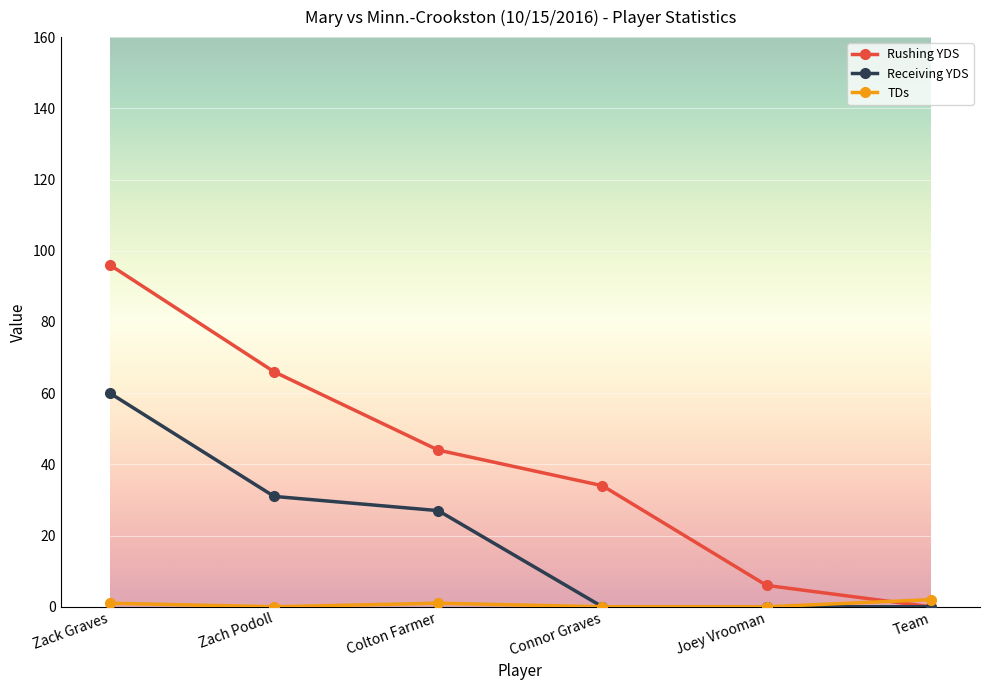

Which series has the widest spread of values?

Rushing YDS